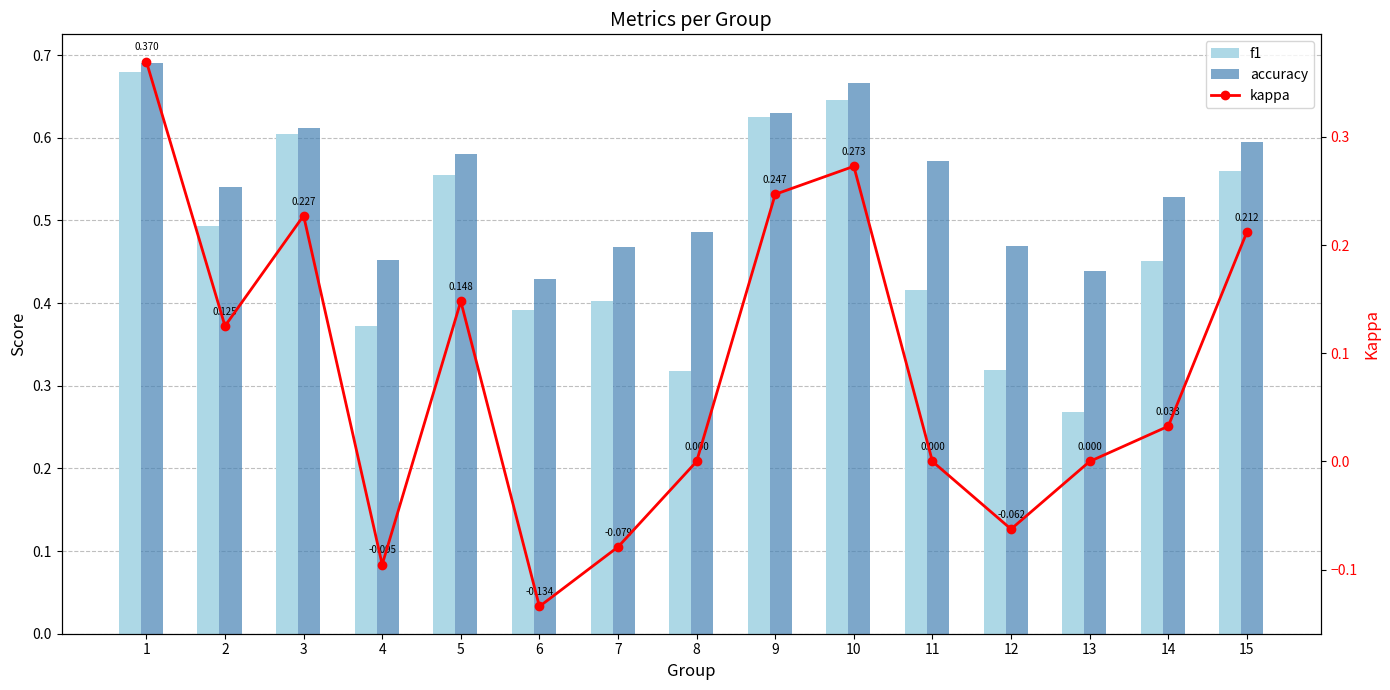

How many data points in kappa are above 0?

8